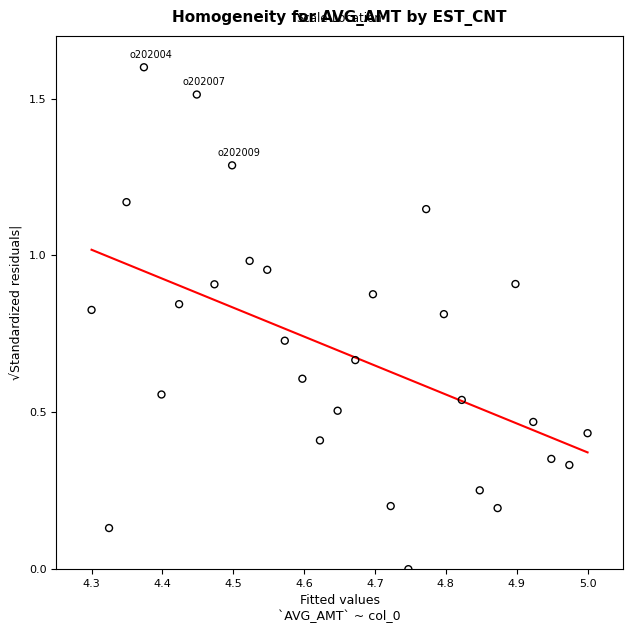

What is the range of Y values (max minus min)?

1.6